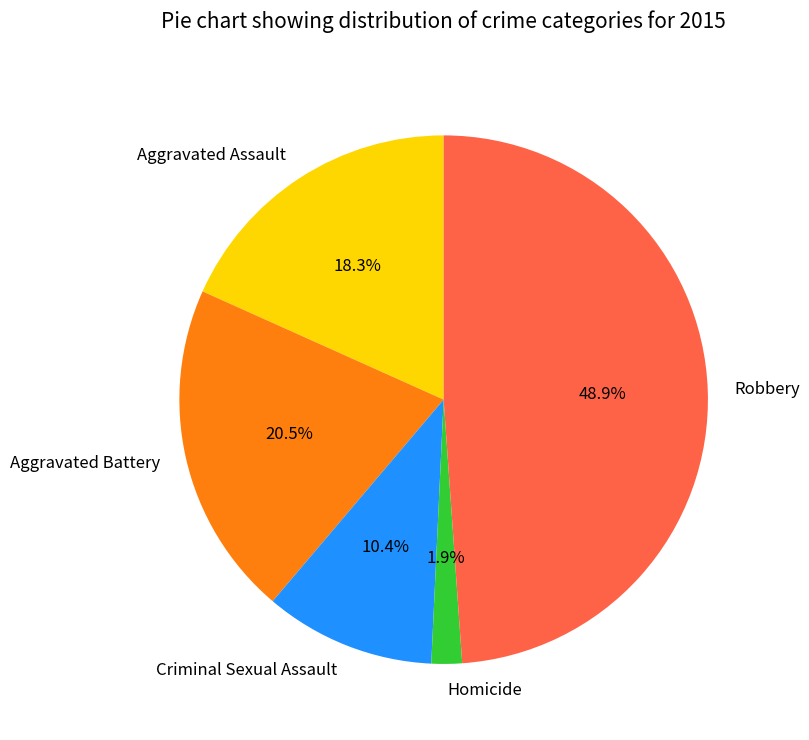

Rank the categories by value from highest to lowest.

Robbery, Aggravated Battery, Aggravated Assault, Criminal Sexual Assault, Homicide